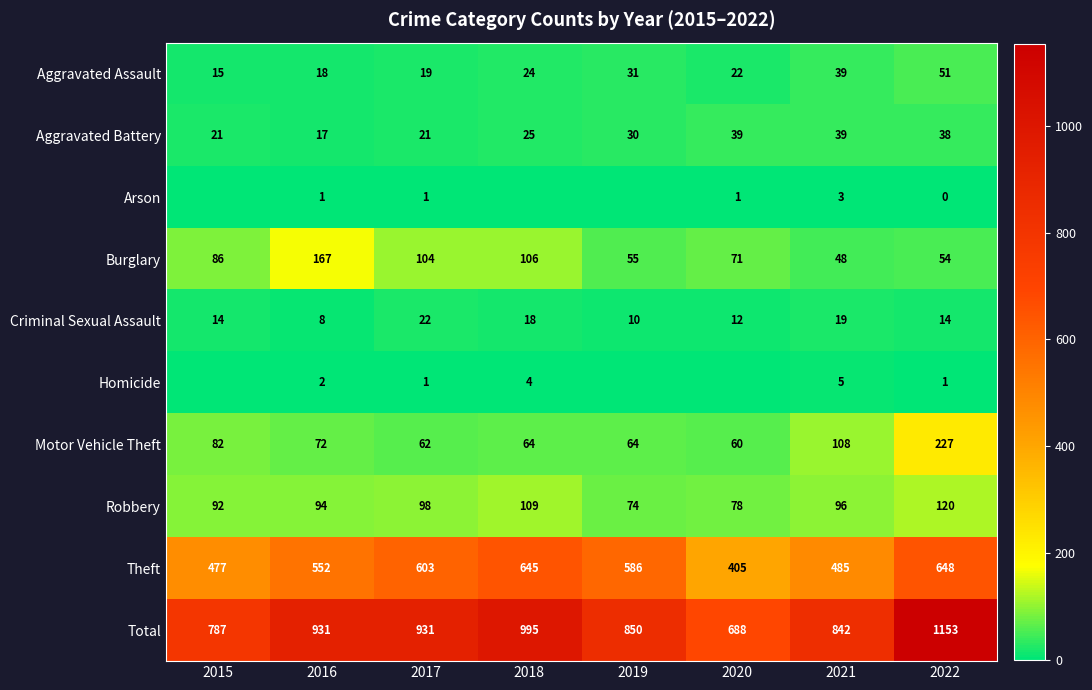

What value does the Aggravated Assault series have at 2015, to the nearest 5?

15